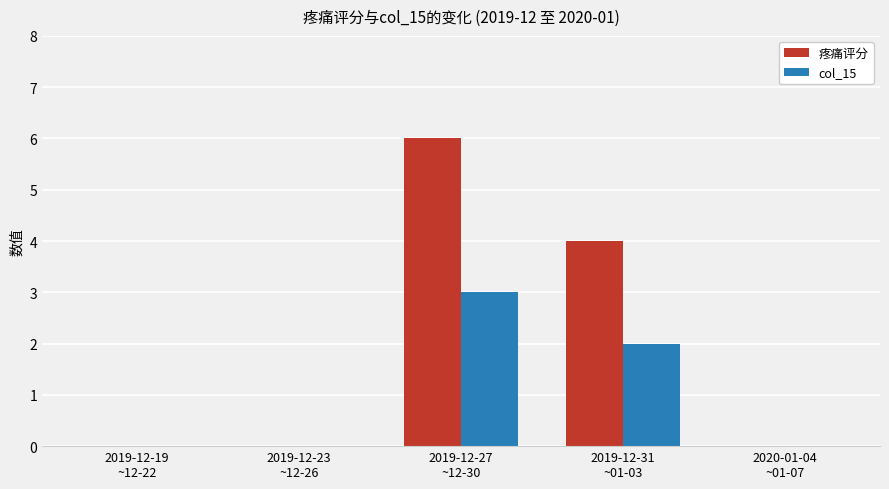

At which label is 疼痛评分 closest to 3?

2019-12-31
~01-03